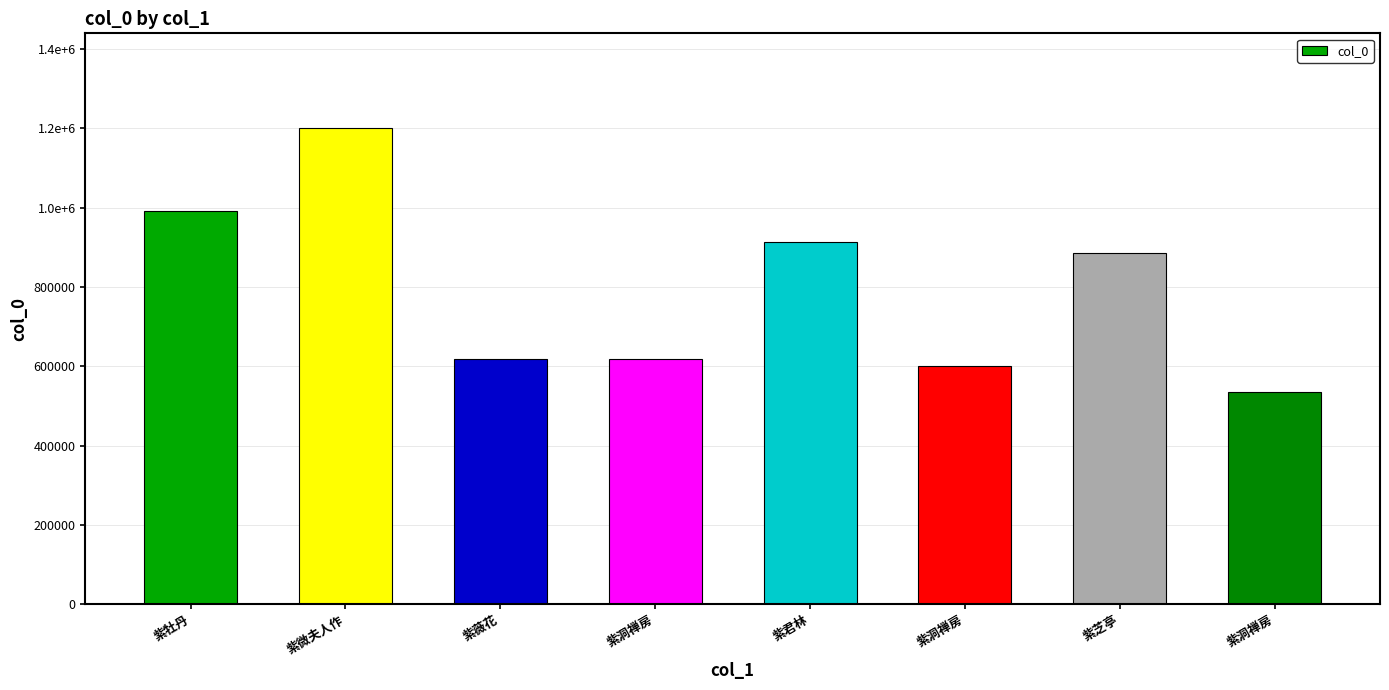

At which category does the chart reach its peak across all series?

紫微夫人作